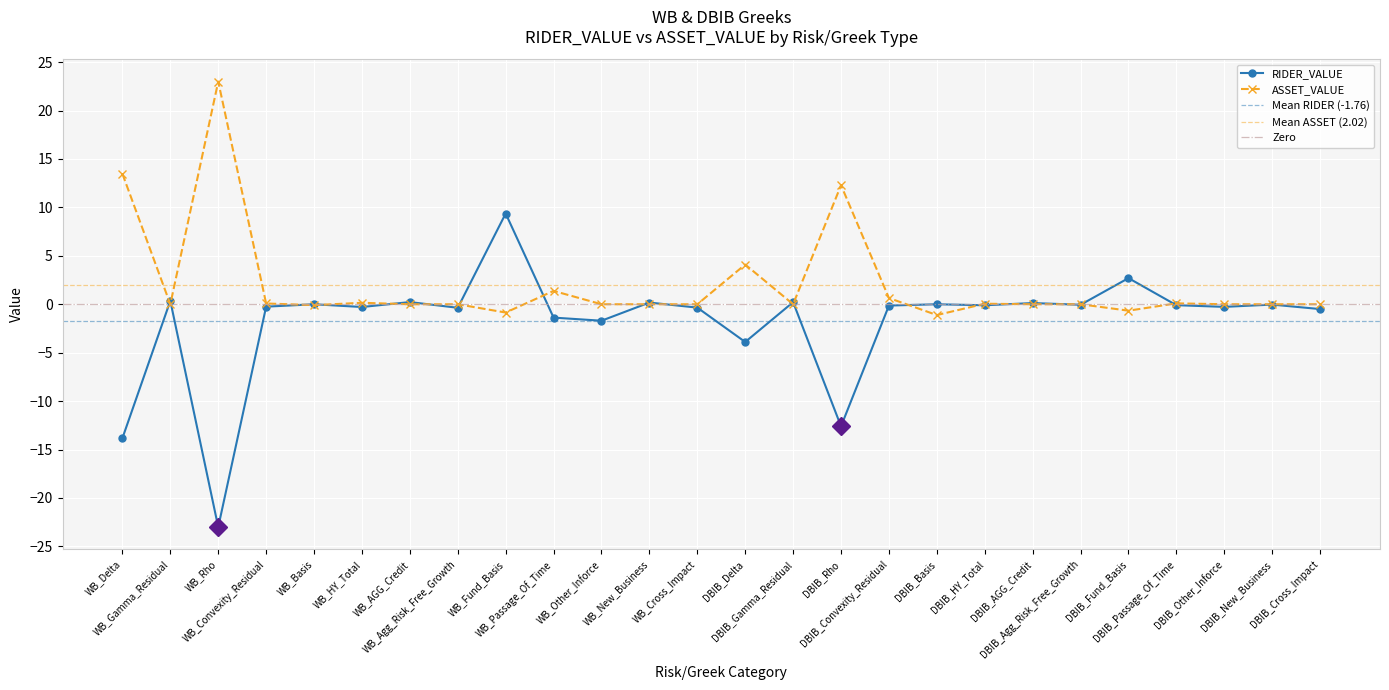

How many values in the RIDER_VALUE series are below 0?

17